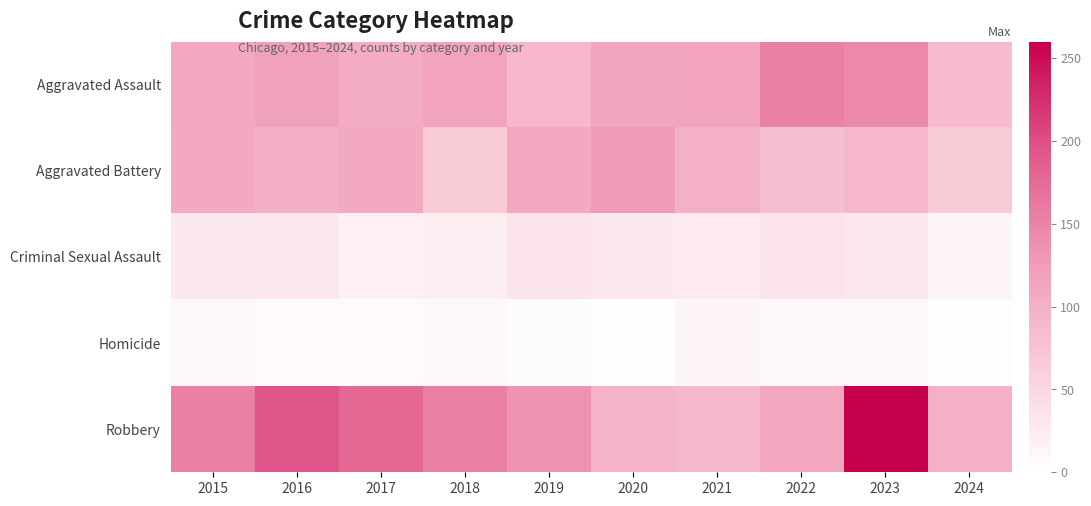

Reading left to right, extract all data points from this chart.

Aggravated Assault: 2015=110	2016=118	2017=105	2018=115	2019=92	2020=113	2021=115	2022=154	2023=145	2024=86
Aggravated Battery: 2015=108	2016=102	2017=108	2018=67	2019=108	2020=125	2021=100	2022=81	2023=92	2024=68
Criminal Sexual Assault: 2015=29	2016=30	2017=21	2018=22	2019=35	2020=28	2021=27	2022=35	2023=31	2024=14
Homicide: 2015=9	2016=7	2017=8	2018=10	2019=5	2020=2	2021=13	2022=9	2023=10	2024=3
Robbery: 2015=154	2016=194	2017=178	2018=155	2019=135	2020=97	2021=91	2022=111	2023=260	2024=99